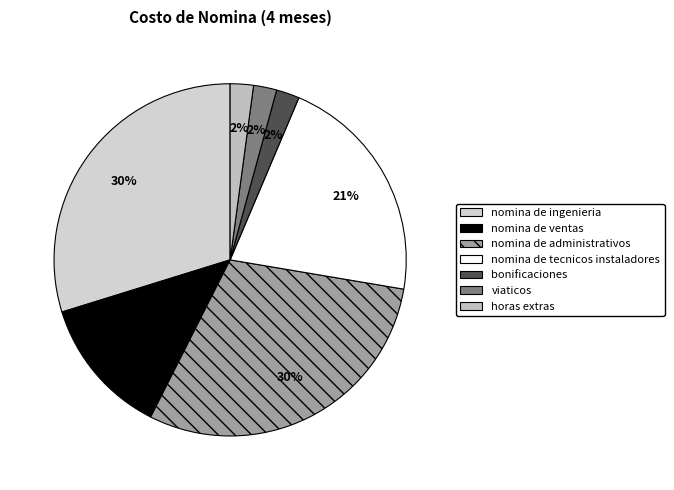

What percentage is the viaticos slice, to the nearest percent?

2%